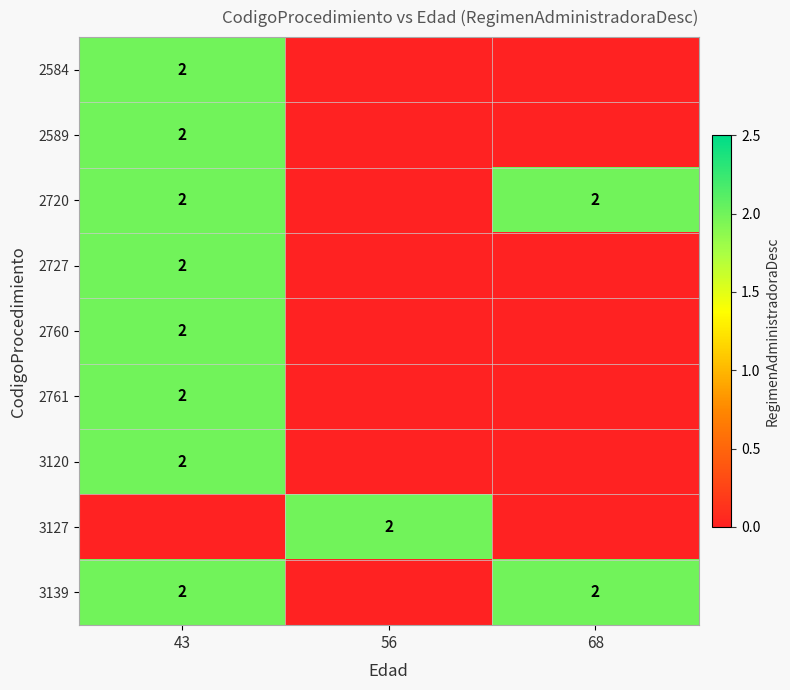

True or false: 3139 has a value of 4 at 68.

False